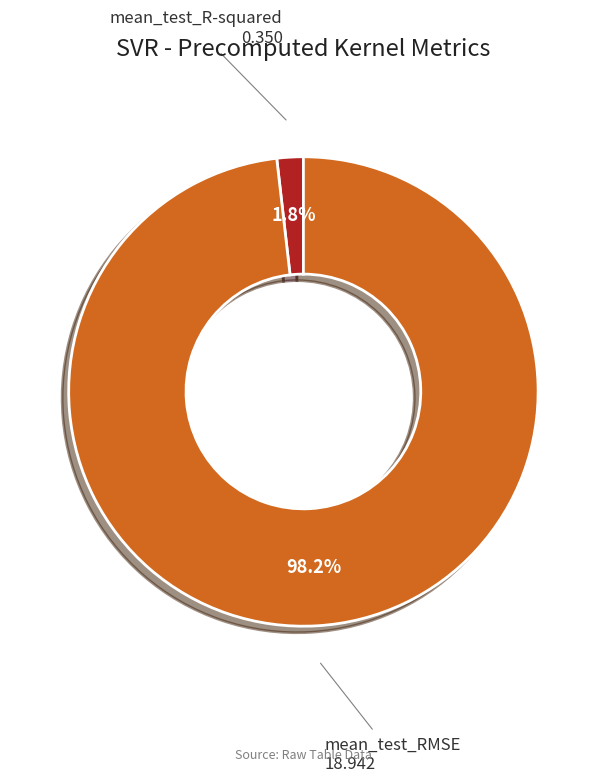

Does mean_test_R-squared represent more than half of the total?

No